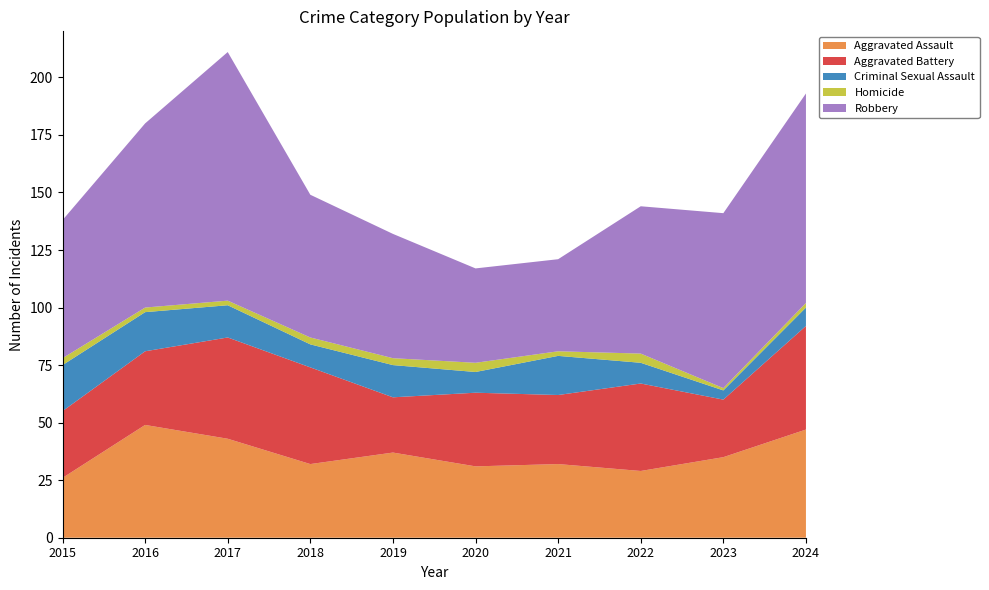

Reading left to right, what are all the values shown in this chart?

Aggravated Assault: 26	49	43	32	37	31	32	29	35	47
Aggravated Battery: 29	32	44	42	24	32	30	38	25	45
Criminal Sexual Assault: 20	17	14	10	14	9	17	9	4	8
Homicide: 3	2	2	3	3	4	2	4	1	2
Robbery: 60	80	108	62	54	41	40	64	76	91